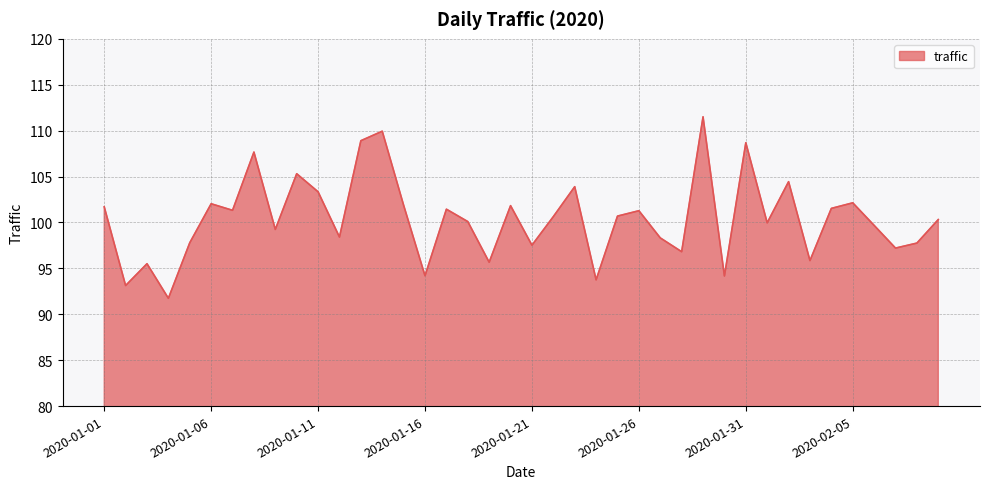

What is the smallest value displayed?

91.7